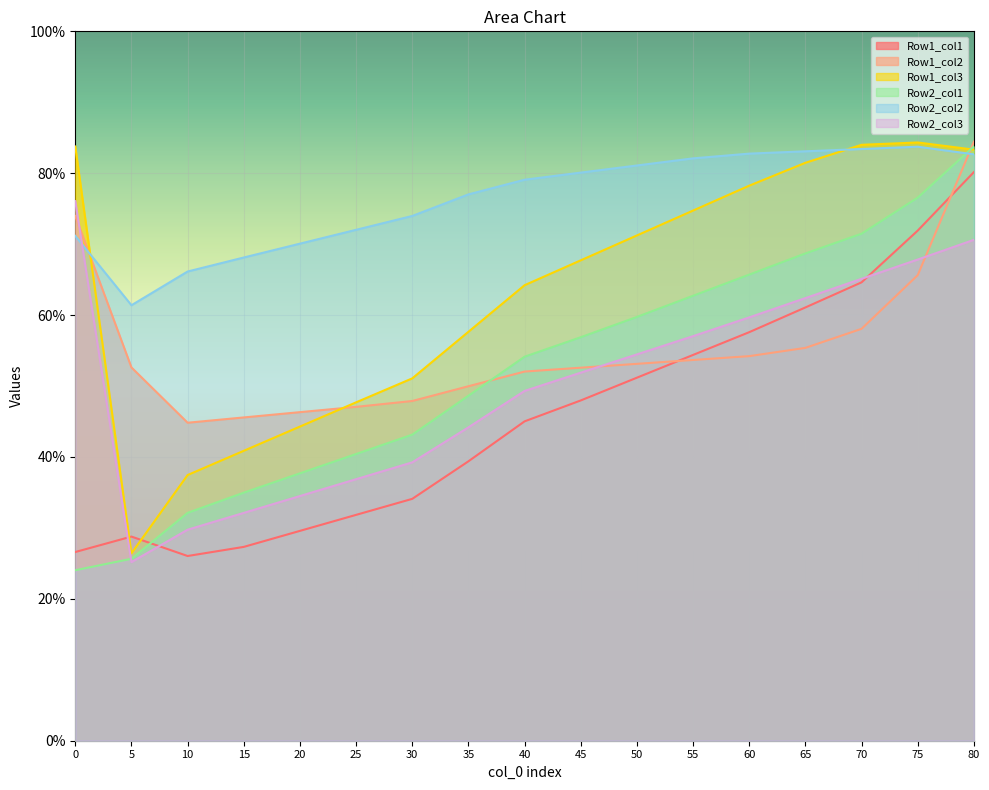

True or false: Row1_col1 and Row1_col3 intersect in this chart.

True